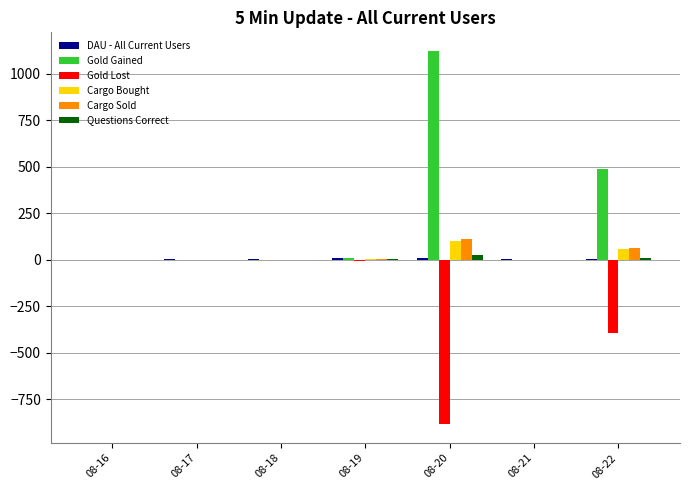

What is the greatest value displayed?

1121